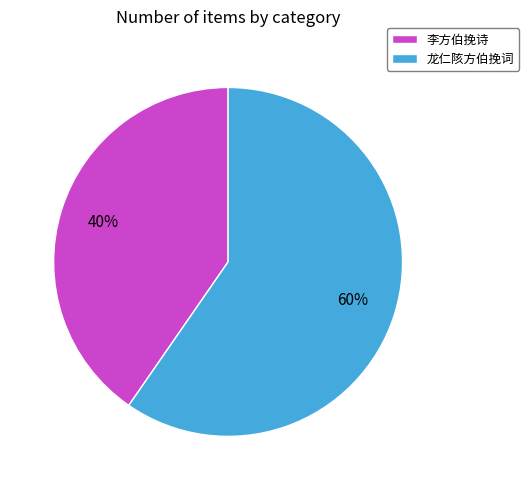

Do 李方伯挽诗 and 龙仁陔方伯挽词 together represent more than half of the pie?

Yes